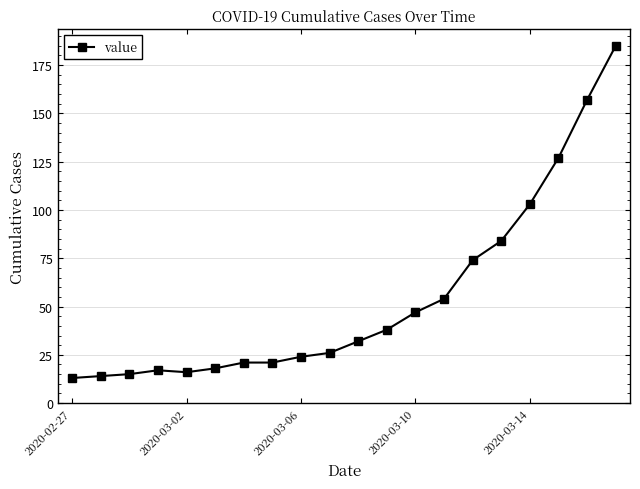

Reading left to right, extract all data points from this chart.

13	14	15	17	16	18	21	21	24	26	32	38	47	54	74	84	103	127	157	185